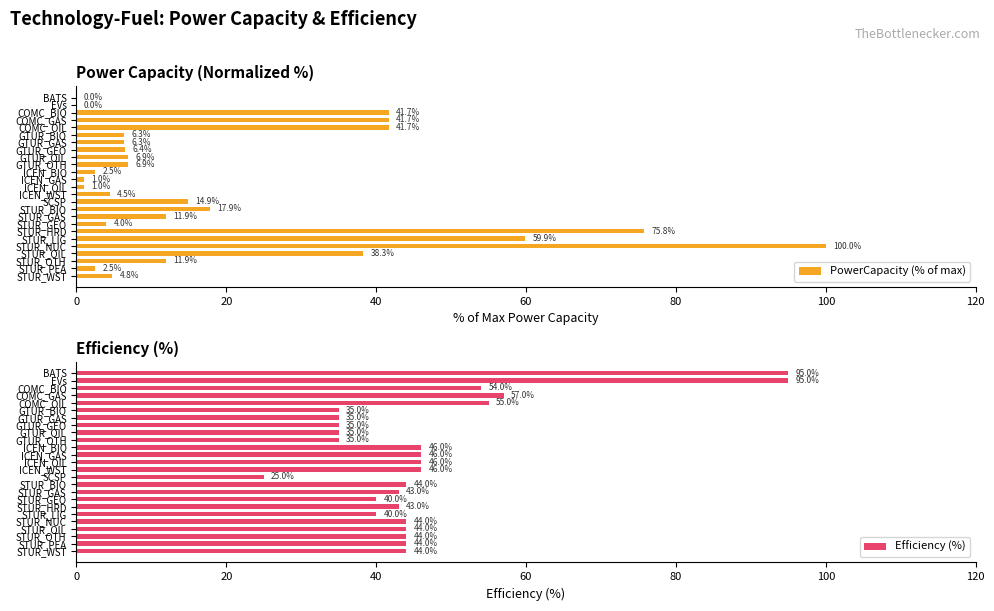

Reading left to right, what are all the values shown in this chart?

PowerCapacity (% of max): 0.0	0.0	41.7	41.7	41.7	6.3	6.3	6.4	6.9	6.9	2.5	1.0	1.0	4.5	14.9	17.9	11.9	4.0	75.8	59.9	100.0	38.3	11.9	2.5	4.8
Efficiency (%): 95.0	95.0	54.0	57.0	55.0	35.0	35.0	35.0	35.0	35.0	46.0	46.0	46.0	46.0	25.0	44.0	43.0	40.0	43.0	40.0	44.0	44.0	44.0	44.0	44.0